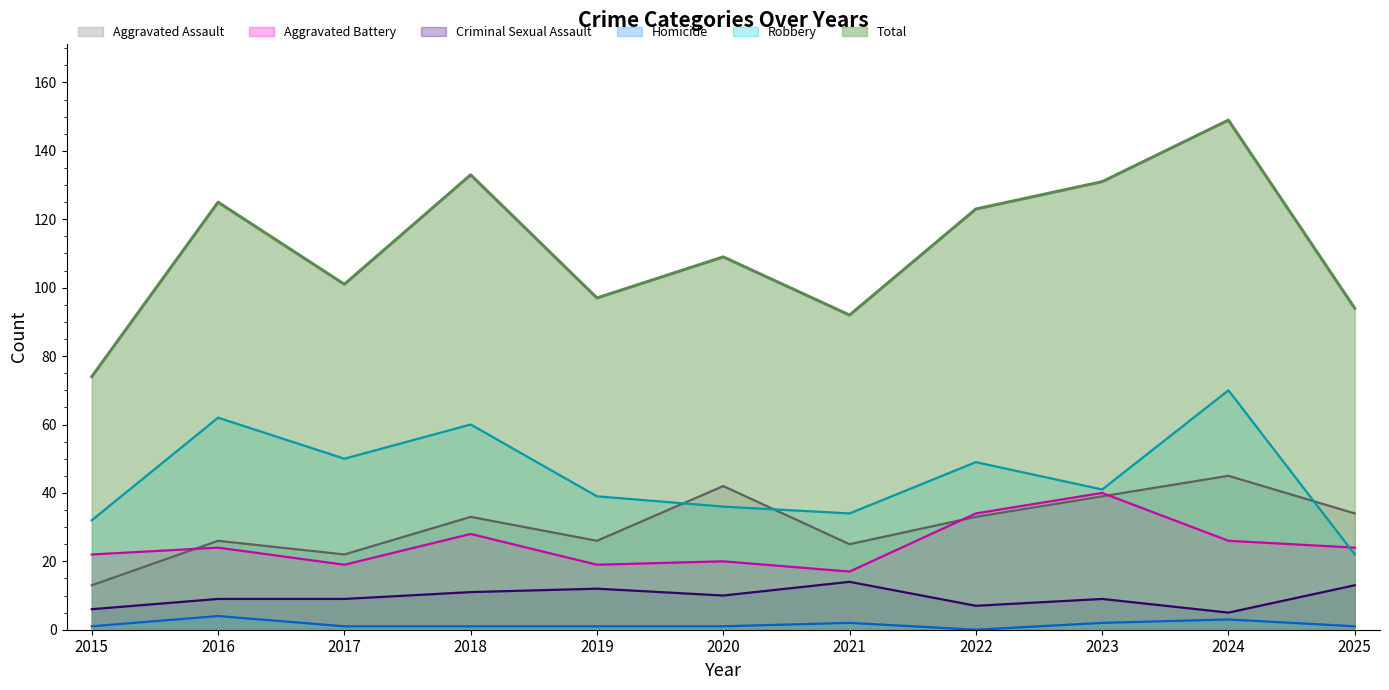

How many categories are shown in the chart?

11